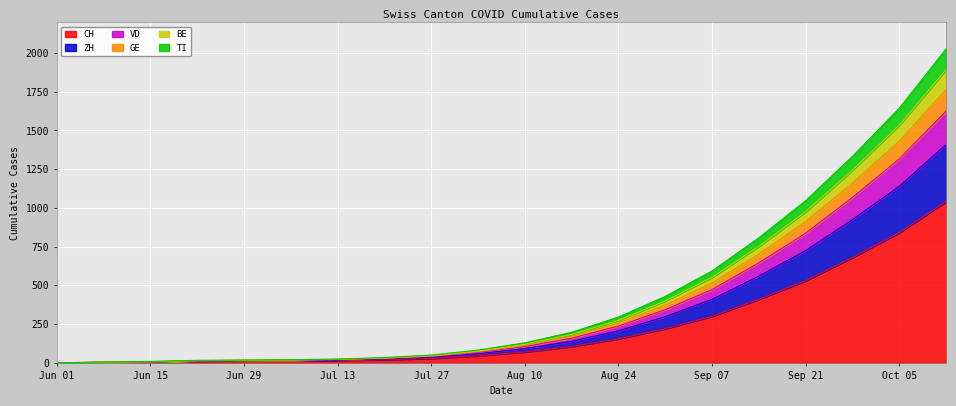

What are all the series names shown in the legend?

CH, ZH, VD, GE, BE, TI